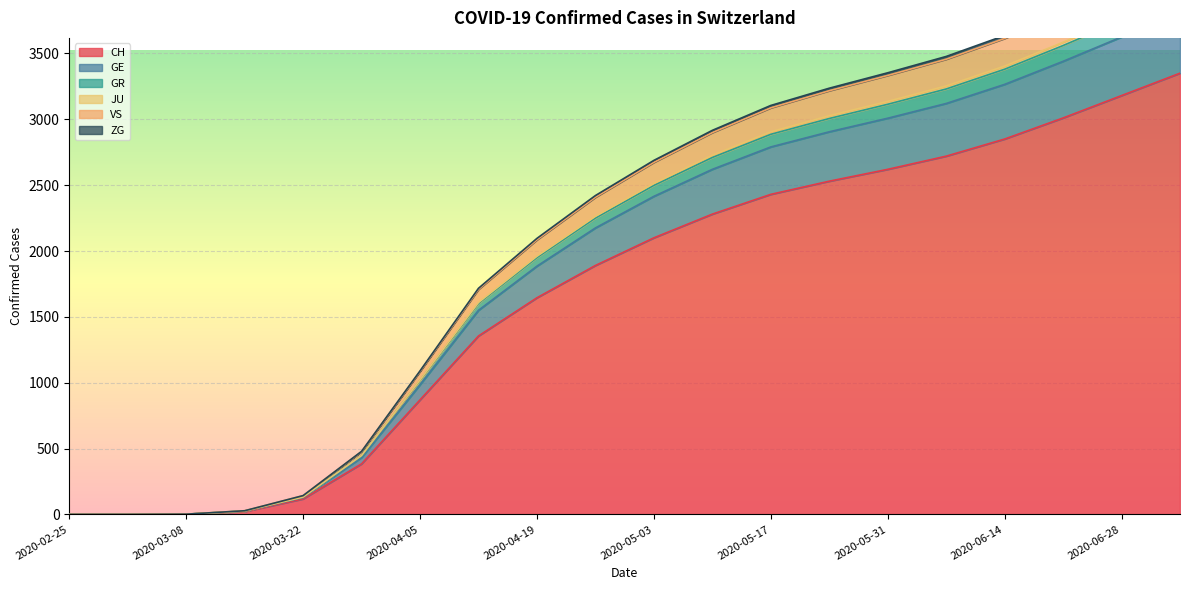

Count the number of data series in this chart.

6